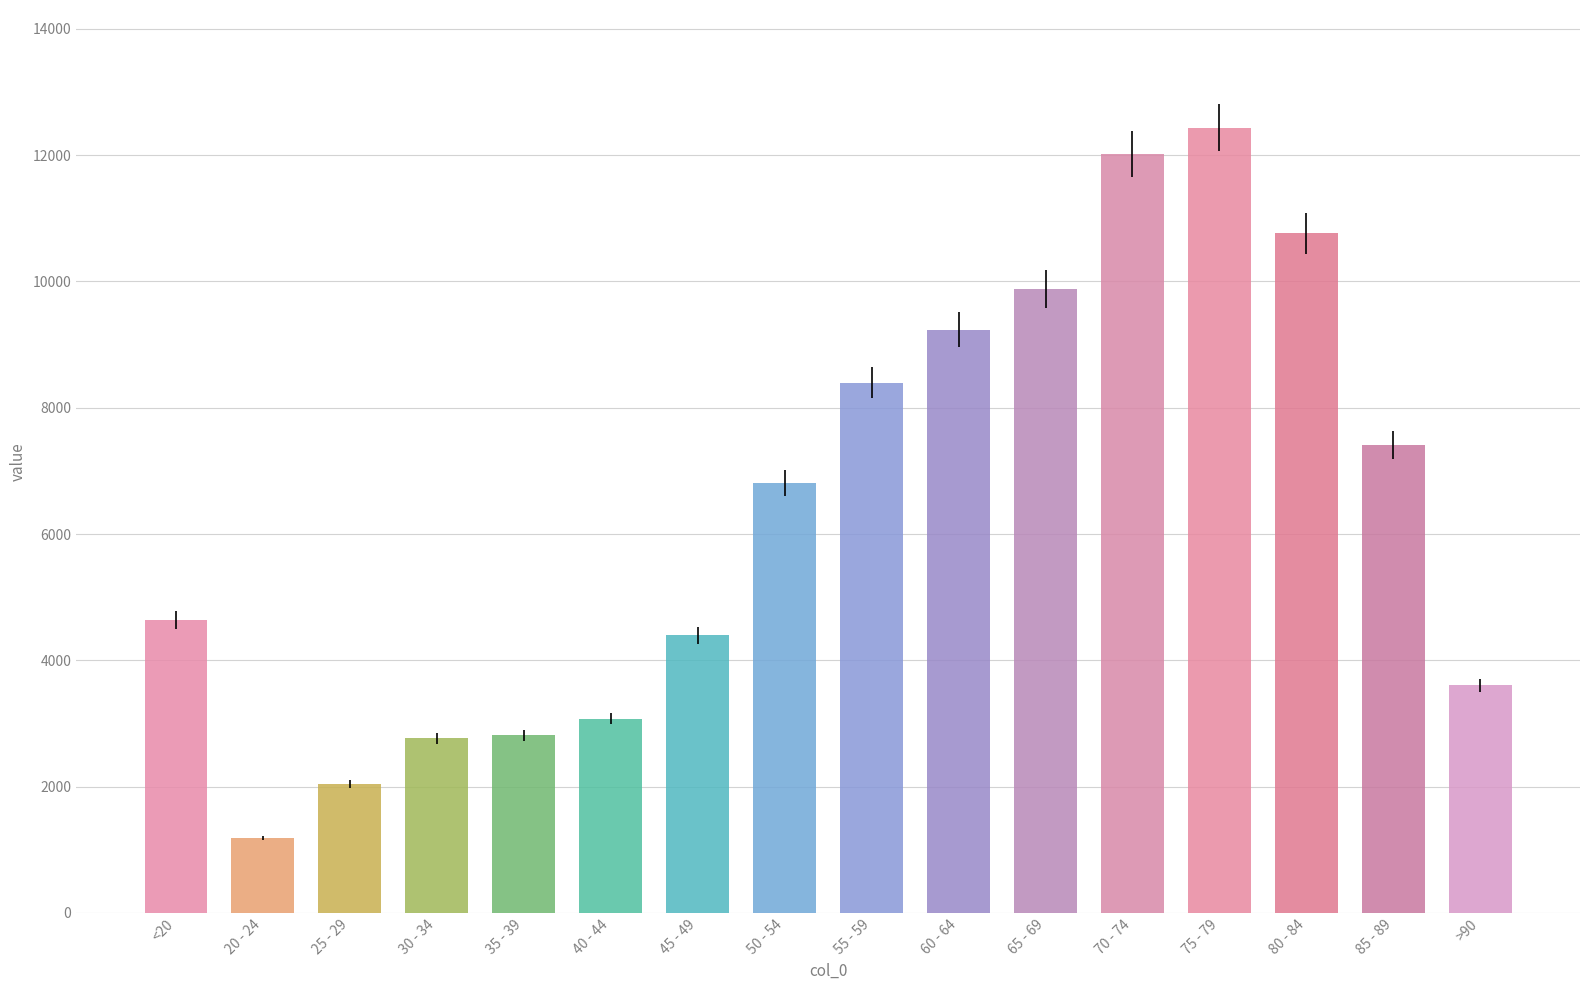

What is the maximum value shown in the chart?

12434